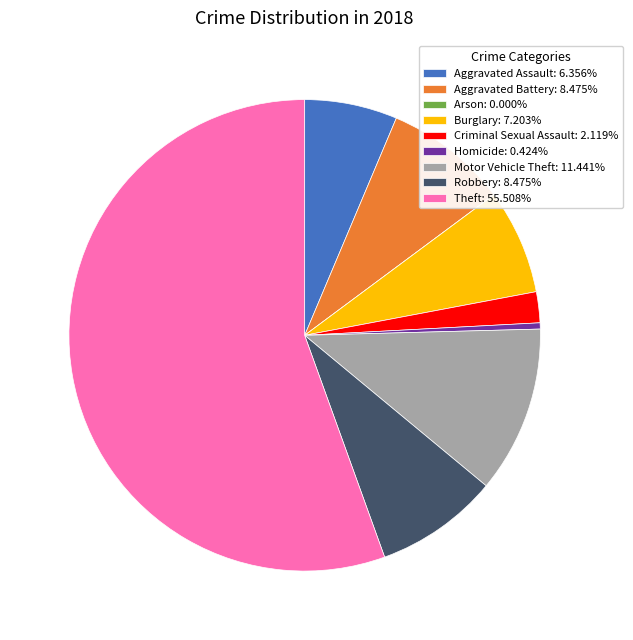

Does Aggravated Assault: 6.356% represent more than half of the total?

No